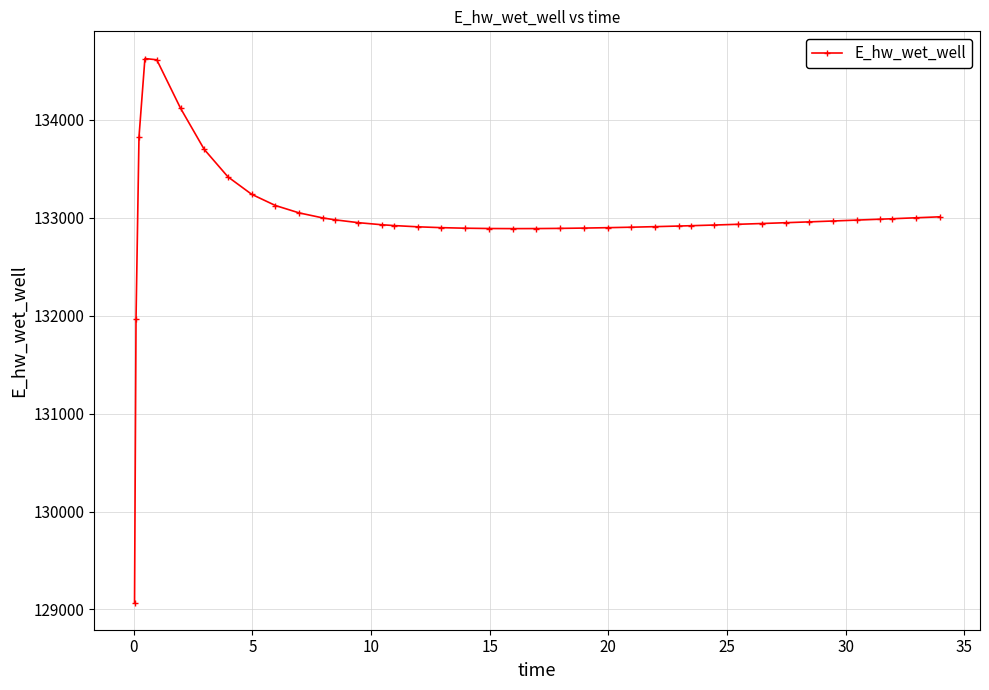

What is the value of the 20th point from the left?

132891.3